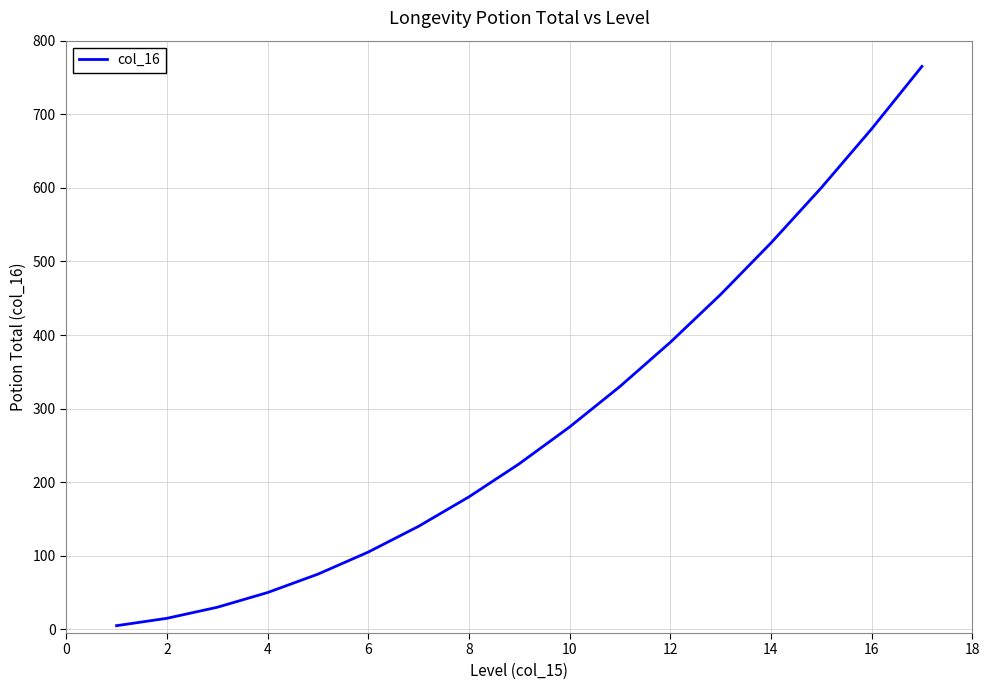

What is the maximum value shown in the chart?

765